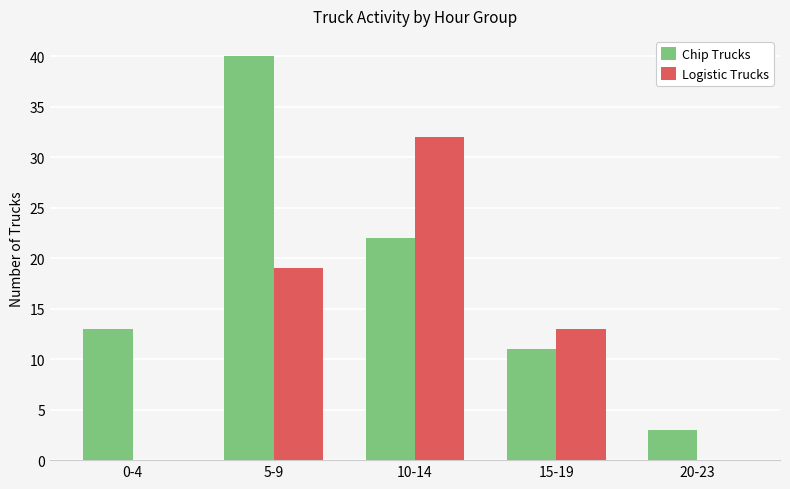

How many groups of bars are there?

5